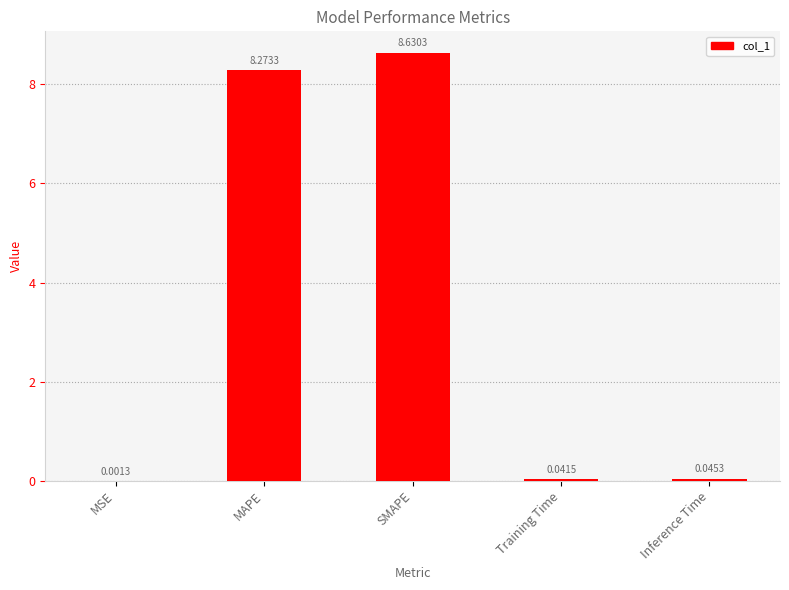

What is the sum of the values at MSE and SMAPE?

8.6